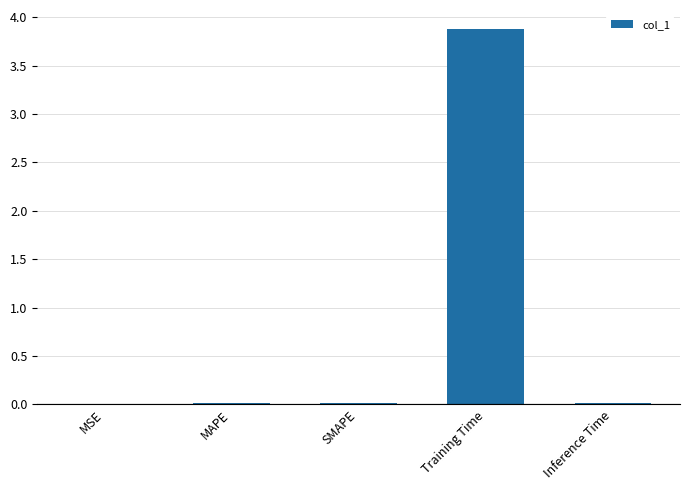

What is the sum of all values?

3.9